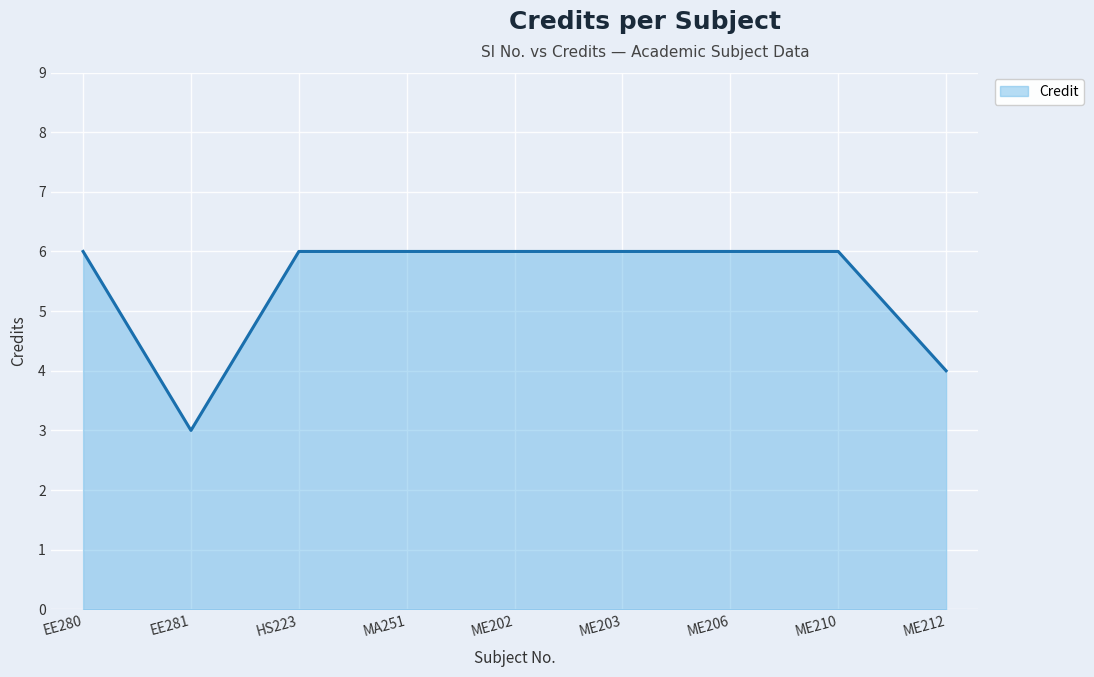

Between MA251 and ME212, which is larger?

MA251